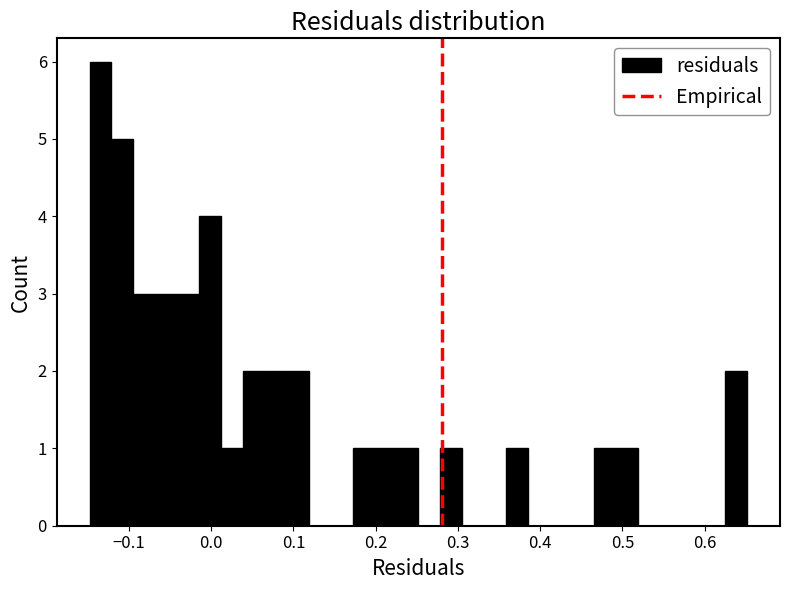

Around what value on the x-axis is the tallest bar? Give the approximate position of its centre, as read against the axis.

-0.13